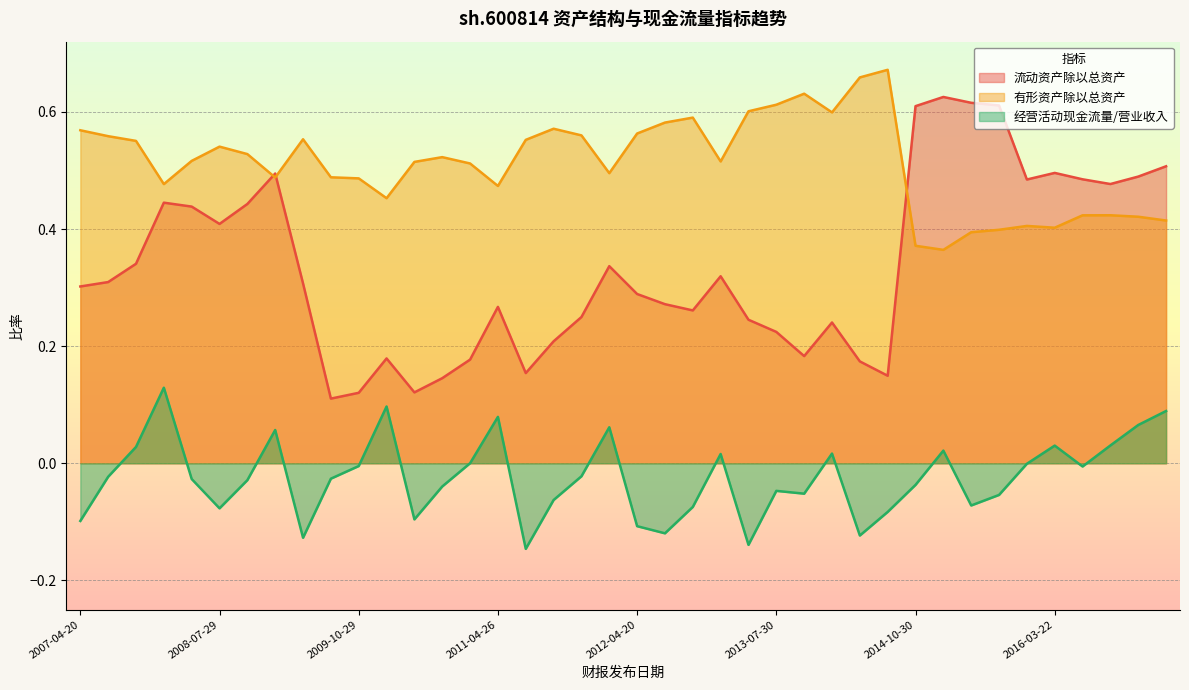

What is the total value across all series at 2016-03-22?

0.9